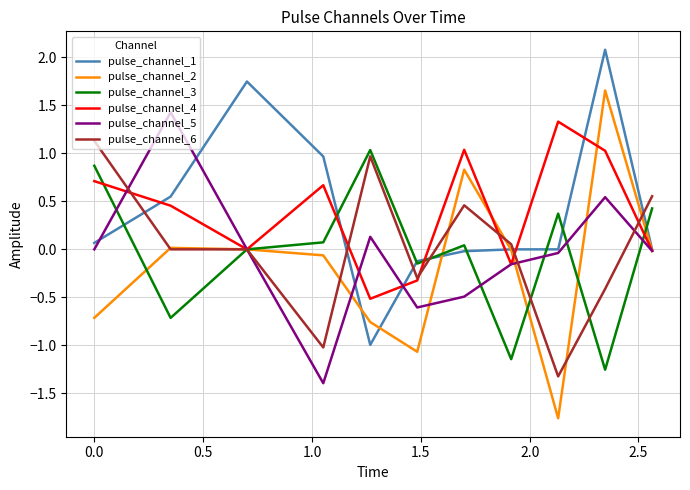

Which series has the largest range (max minus min)?

pulse_channel_2